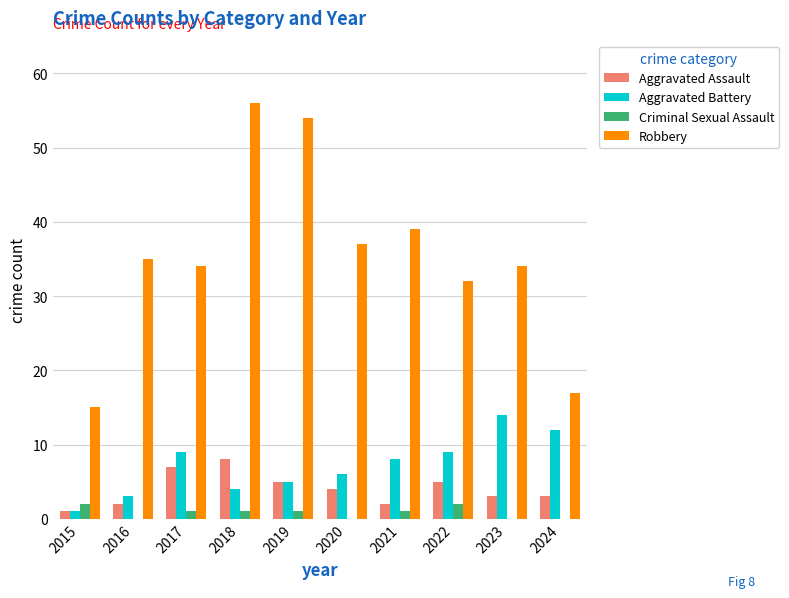

Which series has the widest spread of values?

Robbery